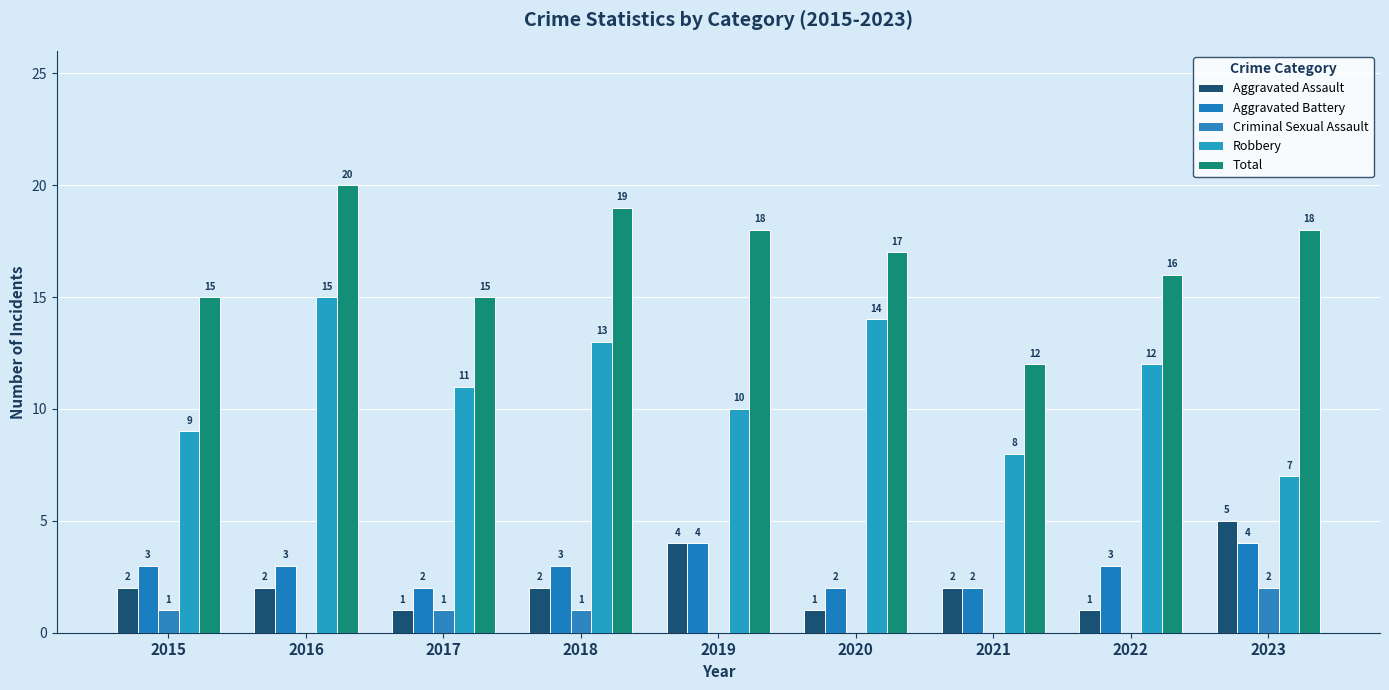

Does the chart contain stacked bars?

No